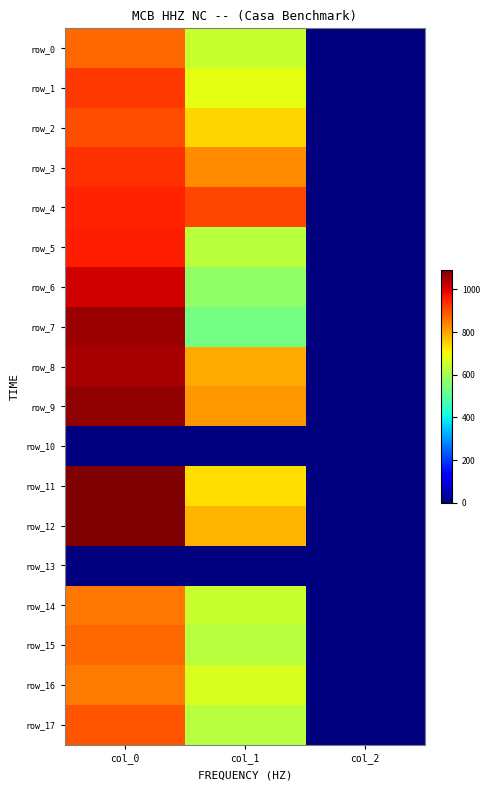

The value of row_17 at col_1 is 955.2. True or false?

False